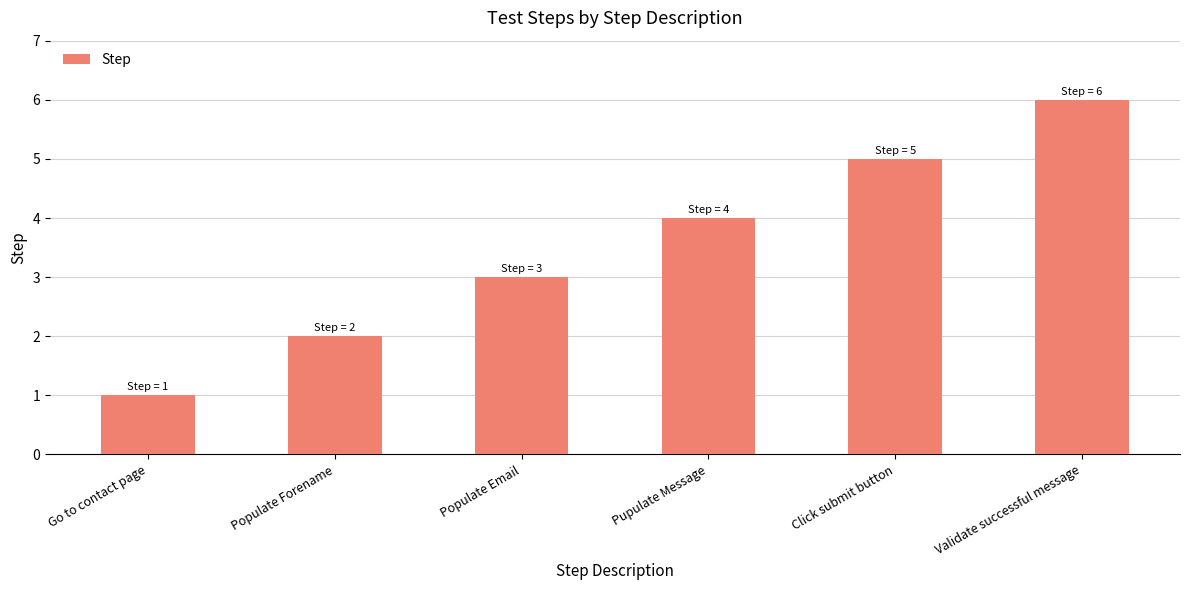

Reading left to right, list all the values displayed in this chart.

1	2	3	4	5	6